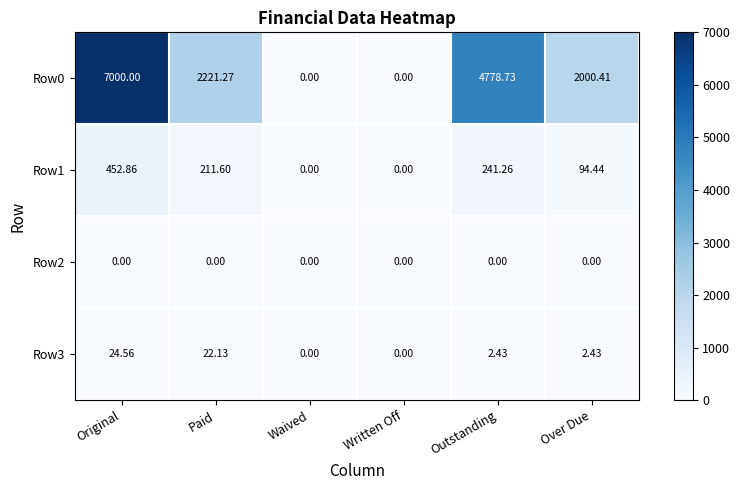

Where does the Row0 series first go above 2221?

Original